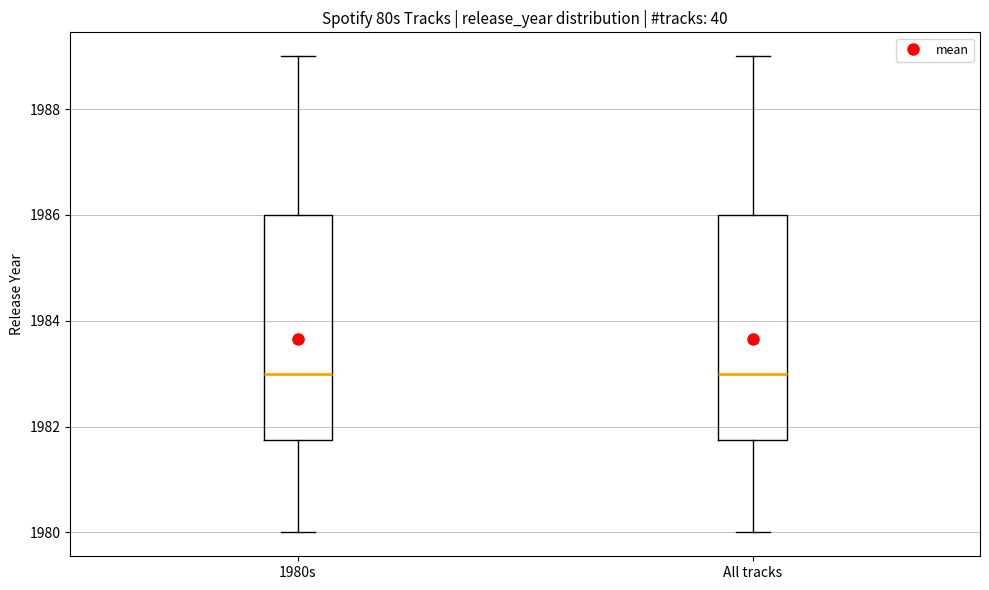

Reading left to right, read every box against the y-axis: the position of its median line, the range the box covers, and the ends of its whiskers. The values are not printed on the chart, so give them approximately, as read against the axis.

1980s: median 1983.0, box 1981.8 to 1986.0, whiskers 1980.0 to 1989.0
All tracks: median 1983.0, box 1981.8 to 1986.0, whiskers 1980.0 to 1989.0